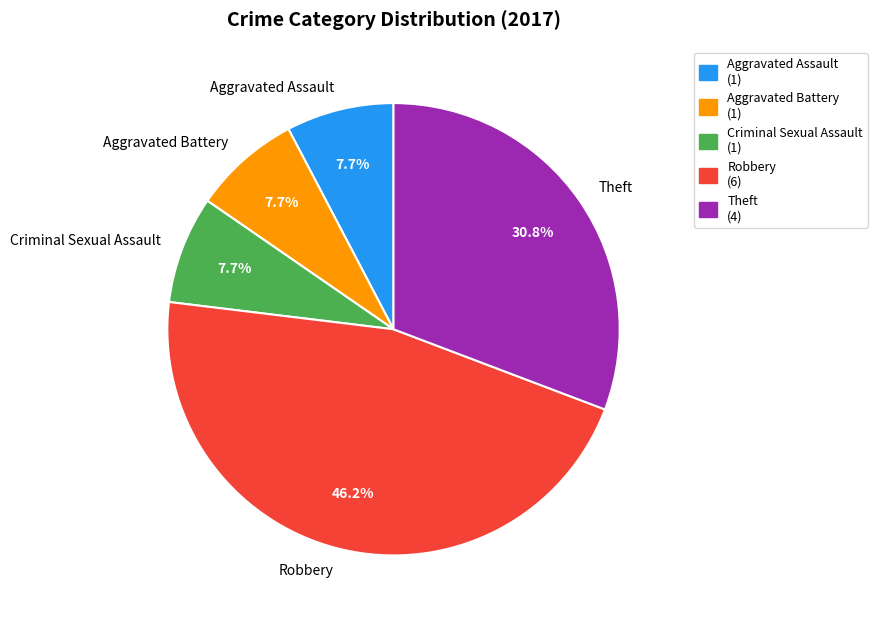

Does any single category account for the majority?

No